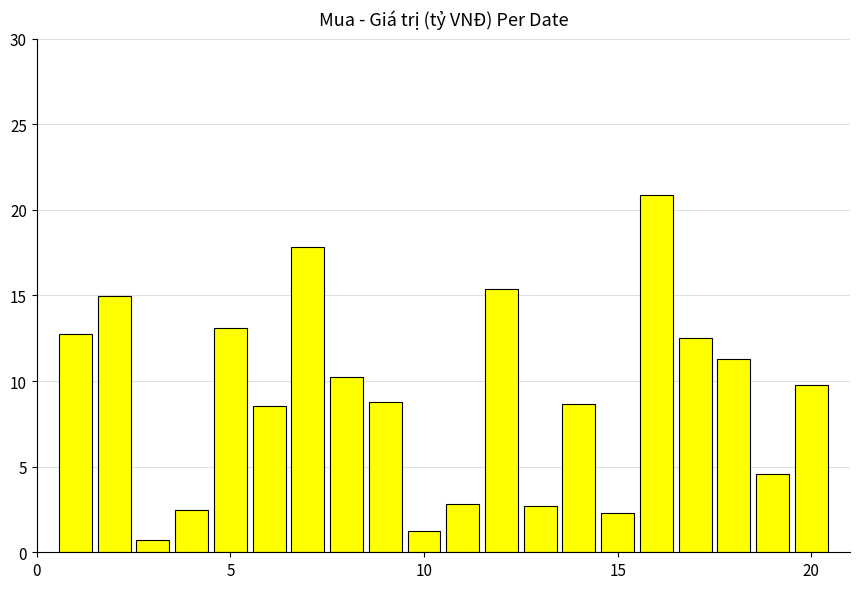

What is the average value?

9.1